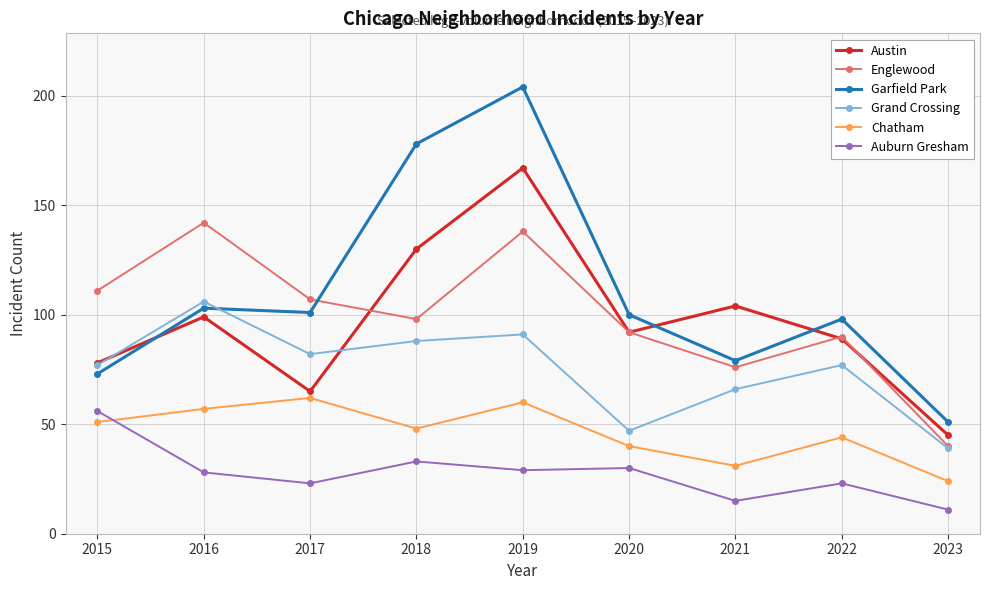

How many data points does each series have?

9